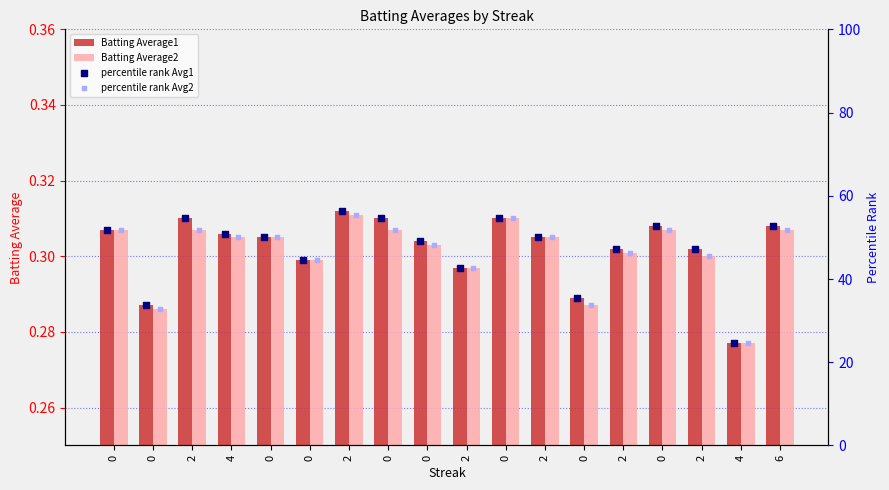

At how many categories does at least one series exceed 33?

17